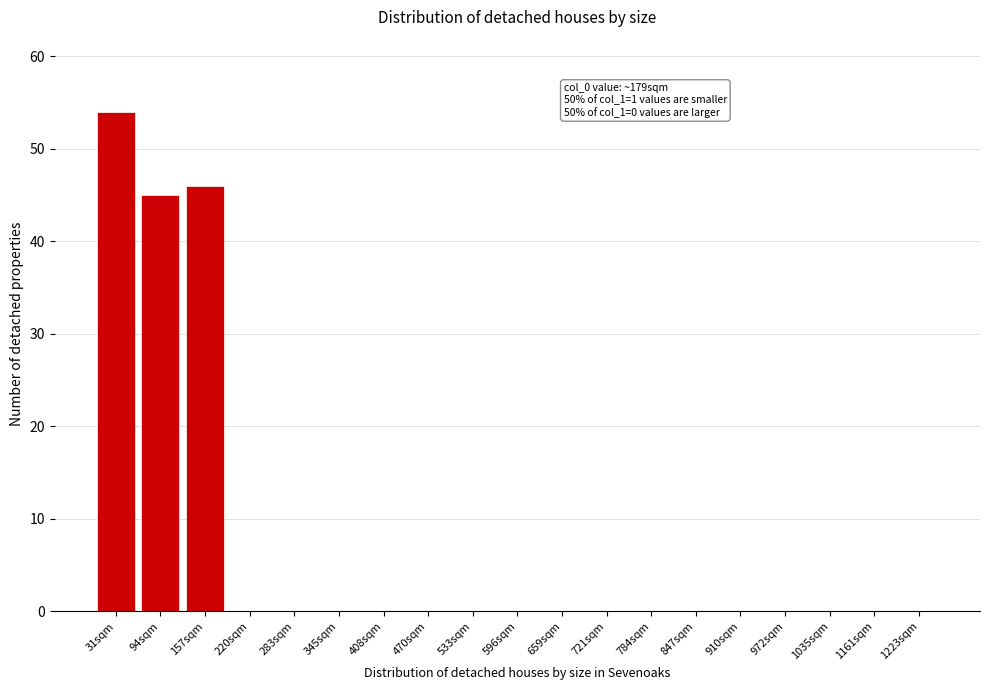

Reading left to right, transcribe all the data shown in this chart.

31sqm=54	94sqm=45	157sqm=46	220sqm=0	283sqm=0	345sqm=0	408sqm=0	470sqm=0	533sqm=0	596sqm=0	659sqm=0	721sqm=0	784sqm=0	847sqm=0	910sqm=0	972sqm=0	1035sqm=0	1161sqm=0	1223sqm=0